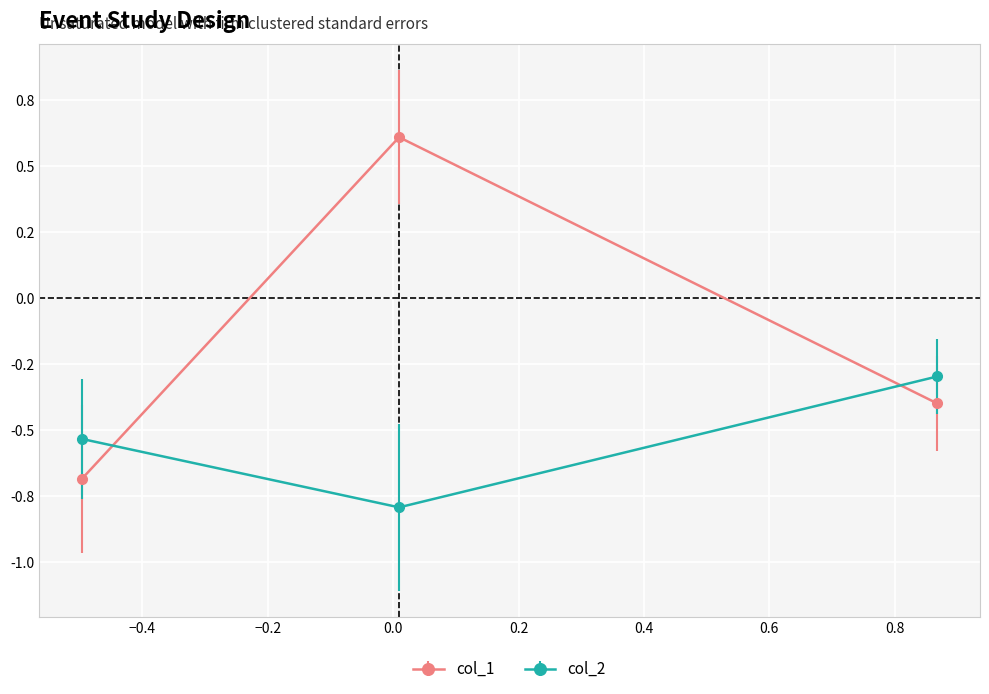

Does the chart have visible grid lines?

Yes